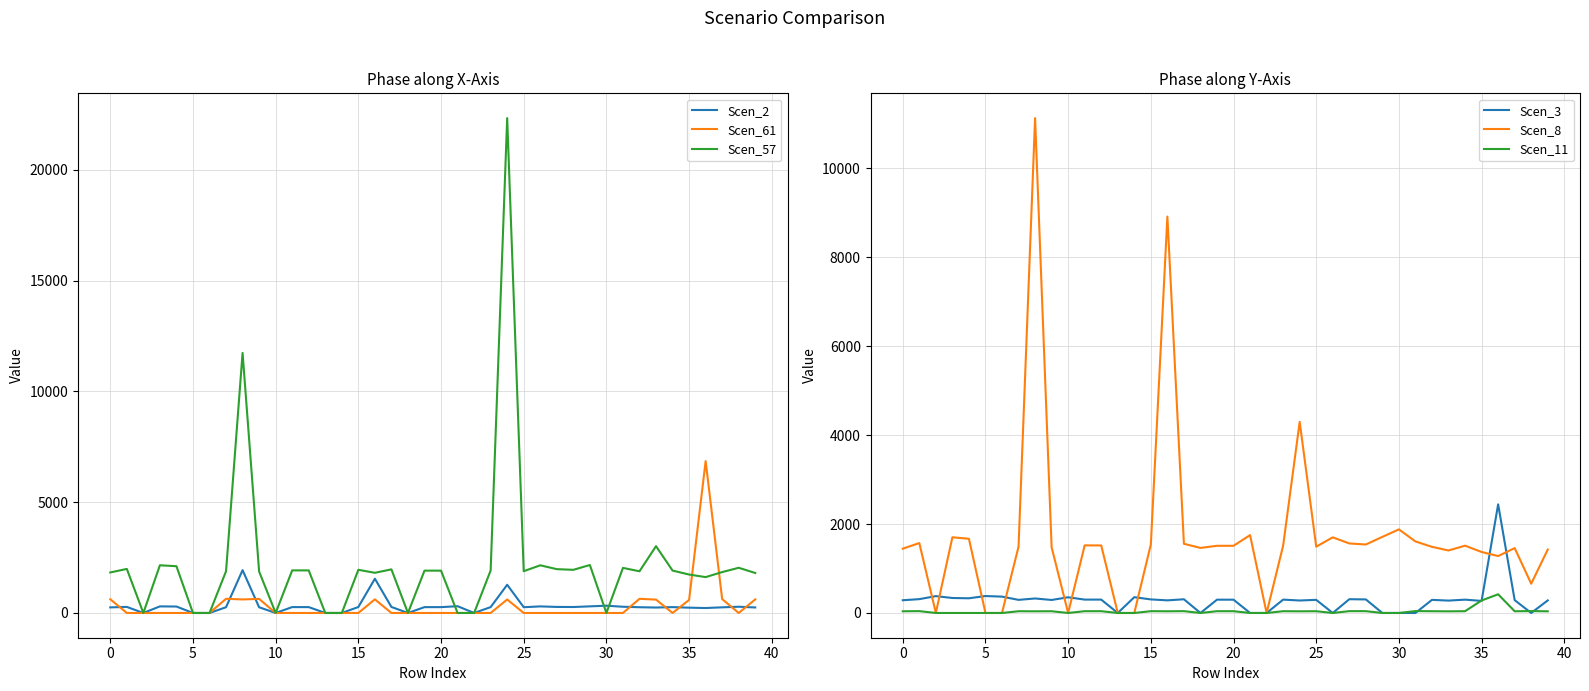

Reading right to left, extract all data points from this chart.

Scen_2: 249.0	281.6	254.7	223.5	239.5	264.2	245.4	259.7	280.8	328.3	298.8	268.9	273.0	297.0	260.3	1272.6	264.6	0.0	305.7	263.8	263.8	0.0	271.6	1545.8	268.9	0.0	0.0	265.1	265.4	0.0	258.1	1931.7	260.1	0.0	0.0	291.3	297.2	0.0	274.5	252.4
Scen_61: 612.5	0.0	626.6	6852.8	589.0	0.0	603.7	638.8	0.0	0.0	0.0	0.0	0.0	0.0	0.0	608.3	0.0	0.0	0.0	0.0	0.0	0.0	0.0	615.7	0.0	0.0	0.0	0.0	0.0	0.0	634.8	611.3	639.7	0.0	0.0	0.0	0.0	0.0	0.0	620.9
Scen_57: 1803.7	2039.8	1845.0	1618.5	1734.4	1913.7	3014.2	1881.0	2034.2	0.0	2164.0	1947.5	1977.4	2150.9	1885.5	22331.4	1916.3	0.0	0.0	1910.5	1910.5	0.0	1967.5	1813.1	1947.9	0.0	0.0	1920.3	1922.6	0.0	1869.3	11733.5	1883.7	0.0	0.0	2110.2	2152.5	0.0	1988.0	1828.2
Scen_3: 282.3	0.0	288.8	2442.4	271.5	299.5	278.2	295.1	0.0	0.0	0.0	304.8	309.5	0.0	295.1	280.3	299.9	0.0	0.0	299.0	299.0	0.0	307.9	283.8	304.9	355.0	0.0	300.6	300.9	352.8	292.6	326.0	294.8	367.7	381.0	330.3	336.9	378.7	311.2	286.1
Scen_8: 1425.9	657.5	1458.5	1279.5	1371.1	1512.9	1405.2	1487.0	1608.1	1879.5	1710.7	1539.5	1563.2	1700.3	1490.6	4295.9	1514.9	0.0	1750.3	1510.3	1510.3	1462.7	1555.4	8911.2	1539.9	0.0	0.0	1518.0	1519.8	0.0	1477.7	11125.5	1489.1	0.0	0.0	1668.2	1701.6	0.0	1571.6	1445.2
Scen_11: 37.6	42.5	38.4	420.2	280.8	39.9	37.0	39.2	42.4	0.0	0.0	40.6	41.2	0.0	39.3	37.3	39.9	0.0	0.0	39.8	39.8	0.0	41.0	37.8	40.6	0.0	0.0	40.0	40.0	0.0	38.9	37.5	39.2	0.0	0.0	0.0	0.0	0.0	41.4	38.1